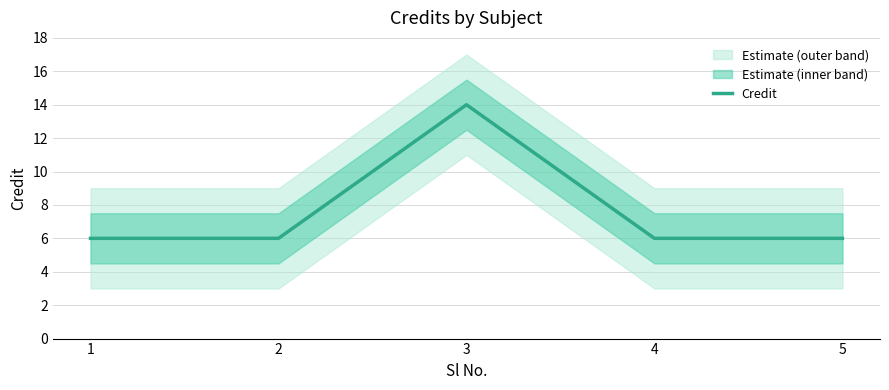

Reading left to right, list all the values displayed in this chart.

1=6	2=6	3=14	4=6	5=6